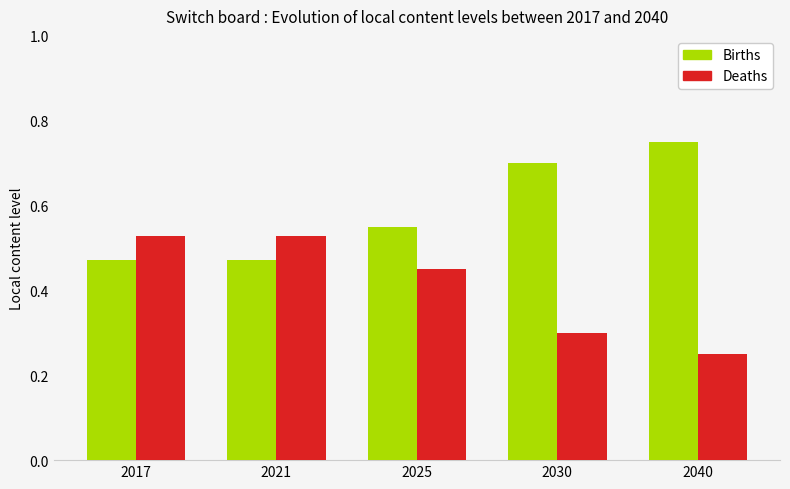

Rank the series by their maximum value, from lowest to highest.

Deaths, Births